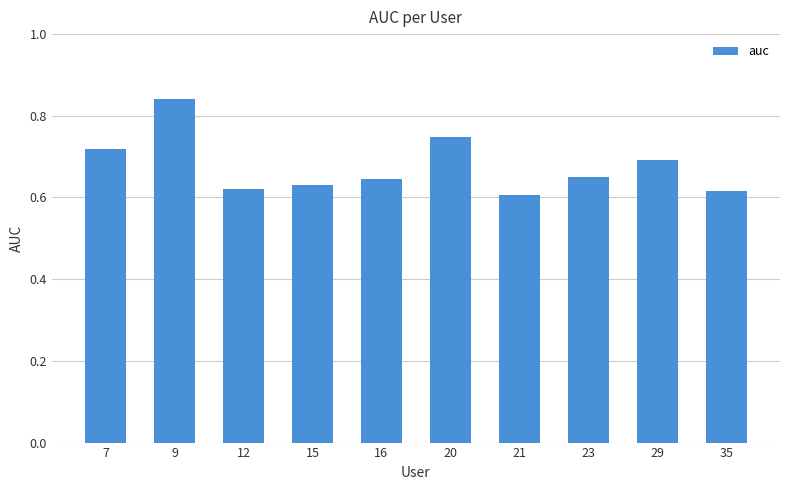

What is the change in value from 15 to 29?

+0.1